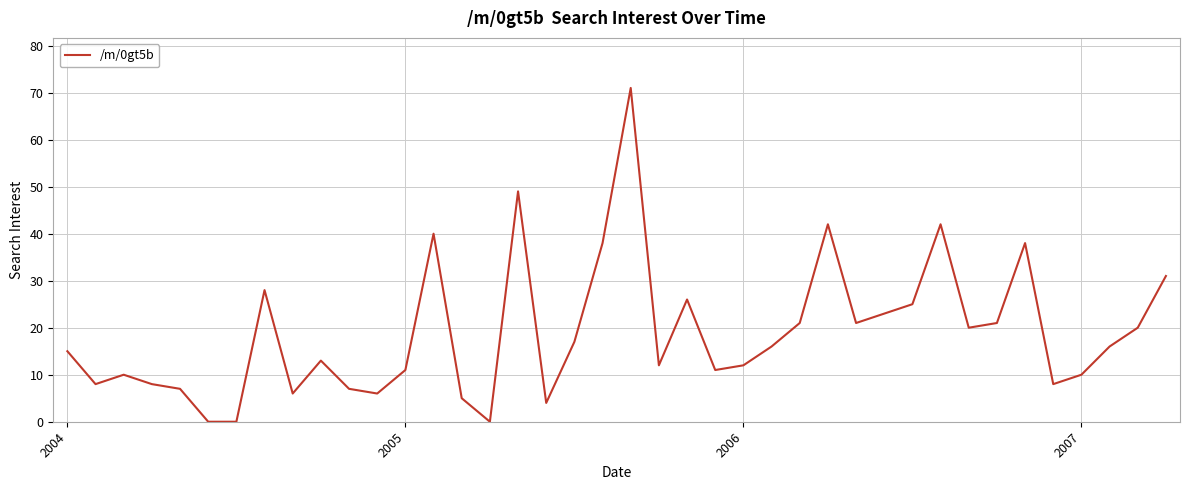

How many values are below 16?

20